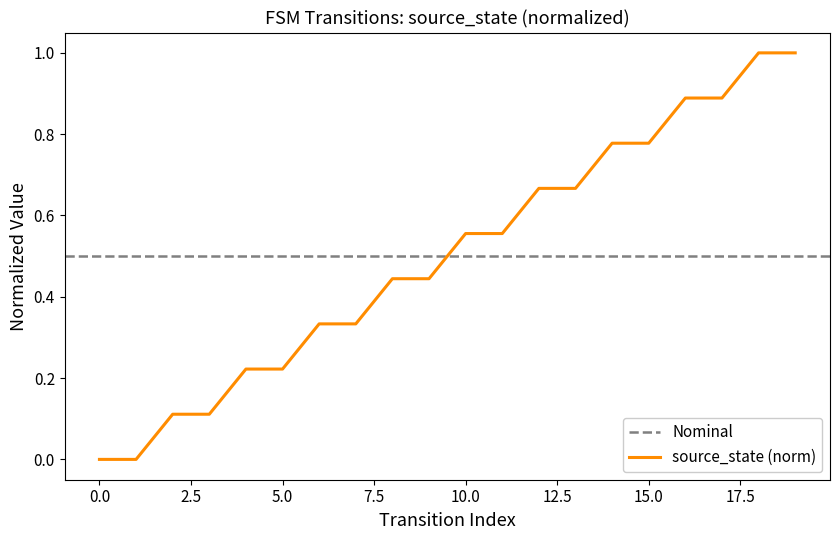

Reading right to left, list all the values displayed in this chart.

1.0	1.0	0.9	0.9	0.8	0.8	0.7	0.7	0.6	0.6	0.4	0.4	0.3	0.3	0.2	0.2	0.1	0.1	0.0	0.0